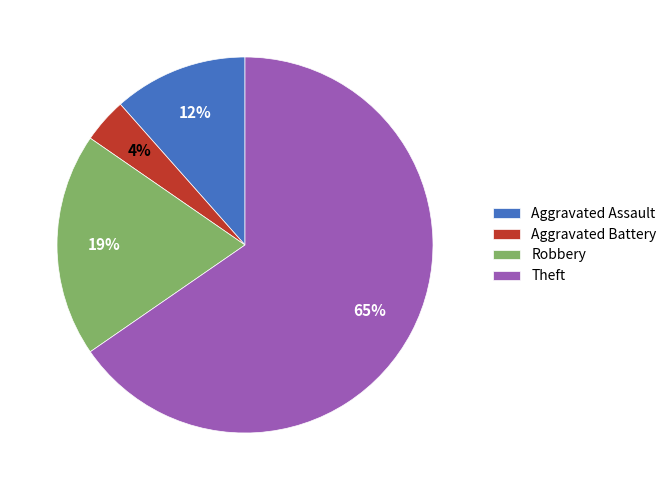

What percentage is the Theft slice, to the nearest percent?

65%